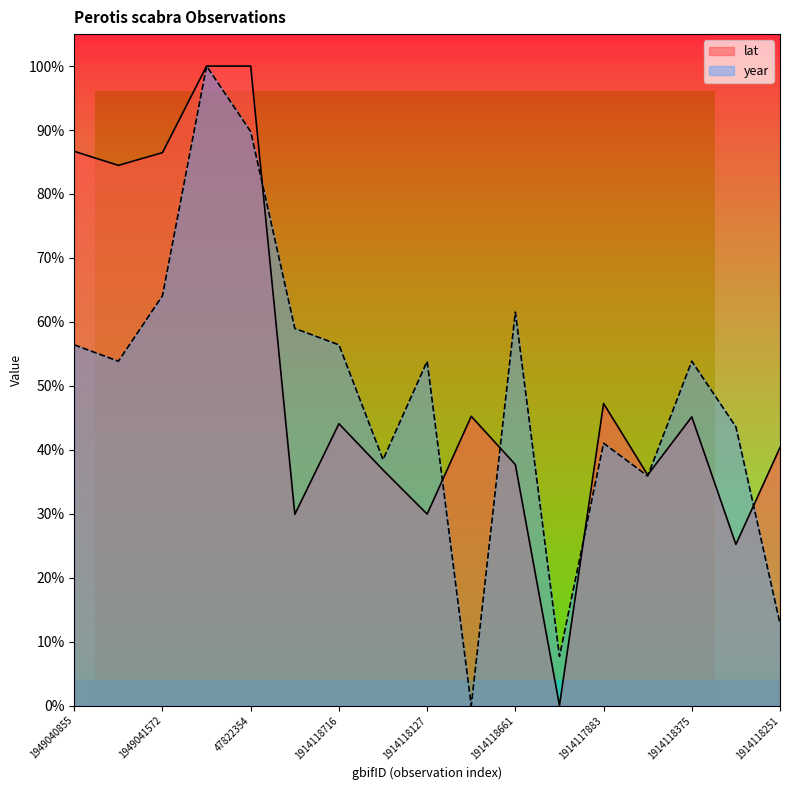

How many lines are shown in the chart?

2